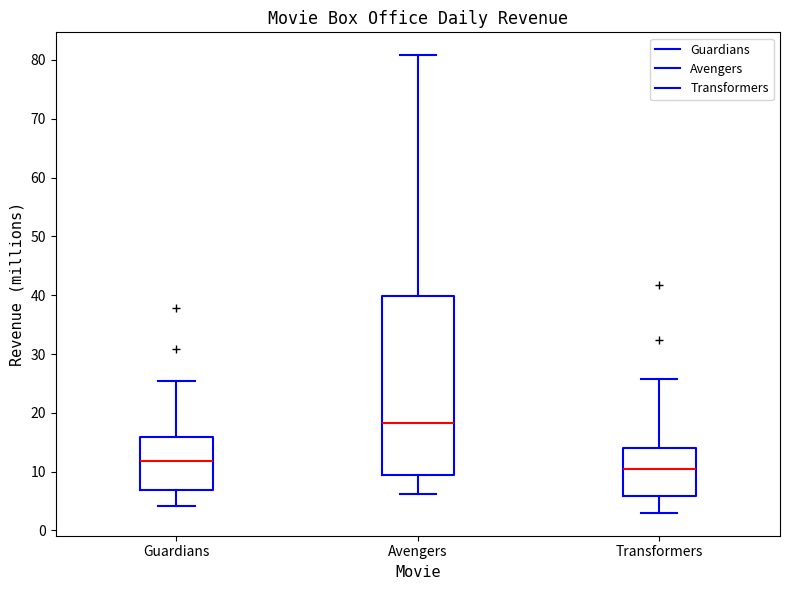

Where is the upper edge of the box for Avengers on the y-axis? The values are not printed on the chart, so give them approximately, as read against the axis.

40